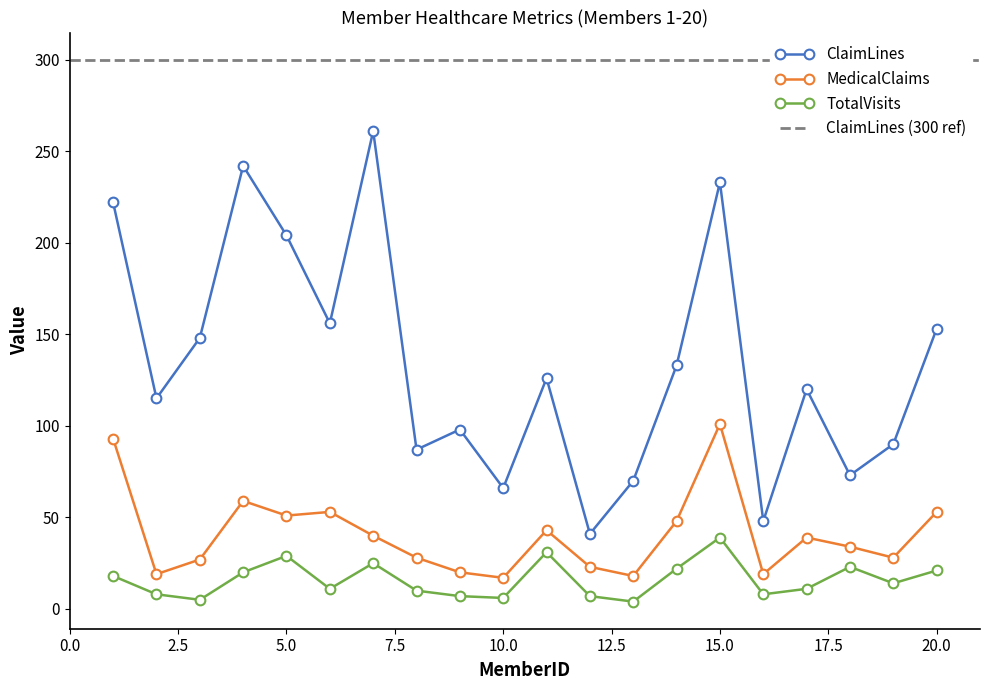

Which category has the highest value in the MedicalClaims series?

15.0